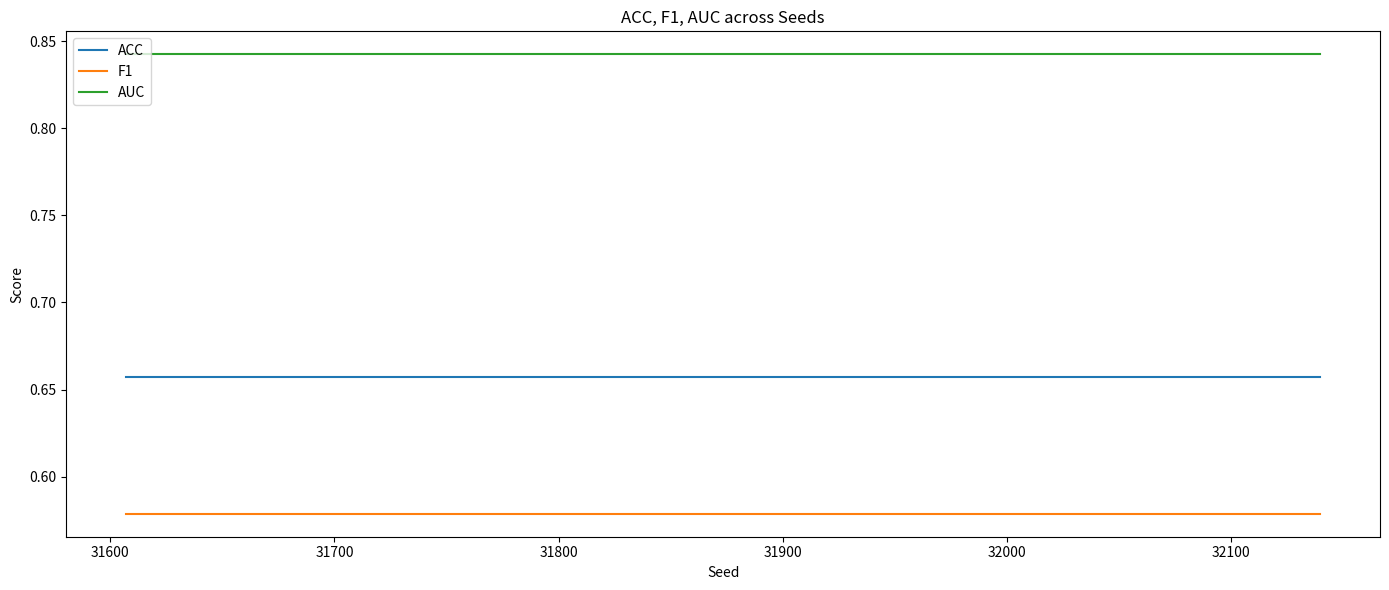

List the series in order of their overall mean, highest first.

AUC, ACC, F1